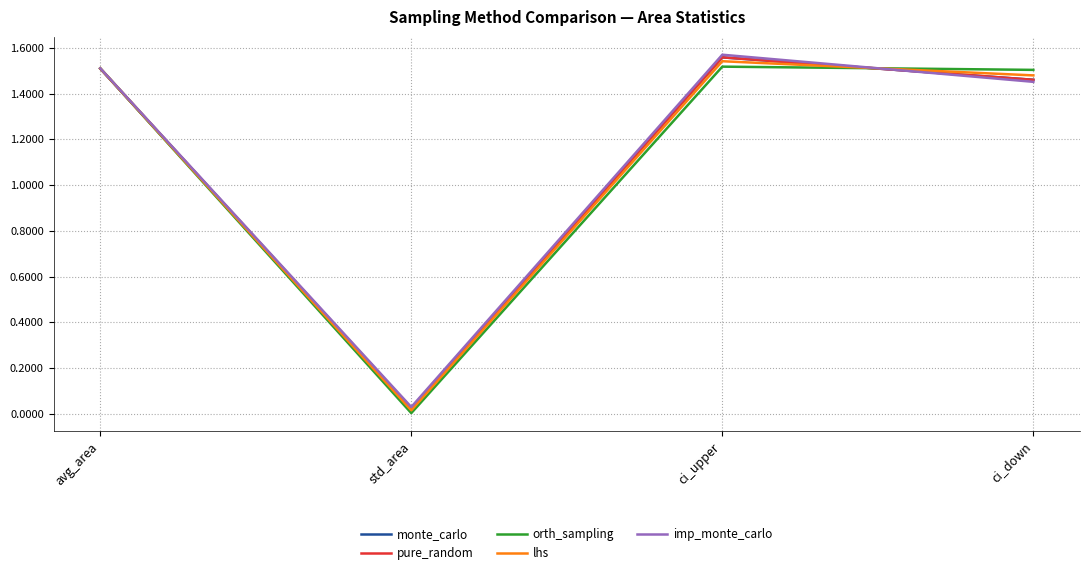

Which series has the largest total across all categories?

imp_monte_carlo